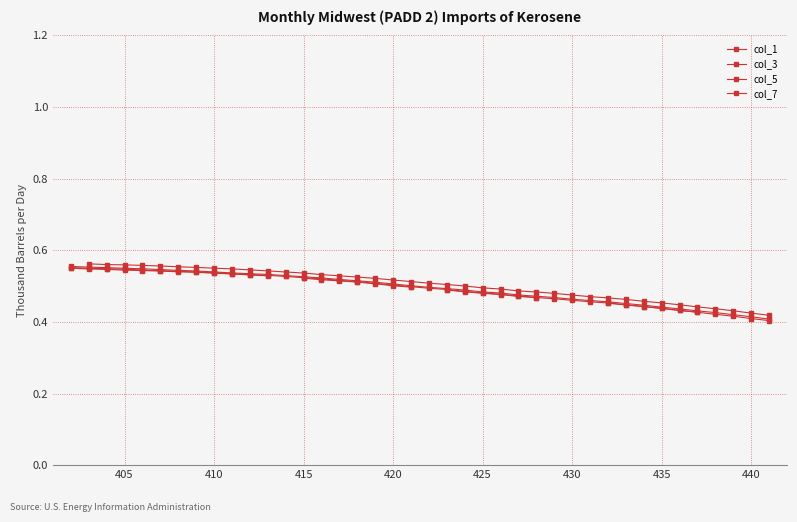

How many distinct data groups are displayed?

4